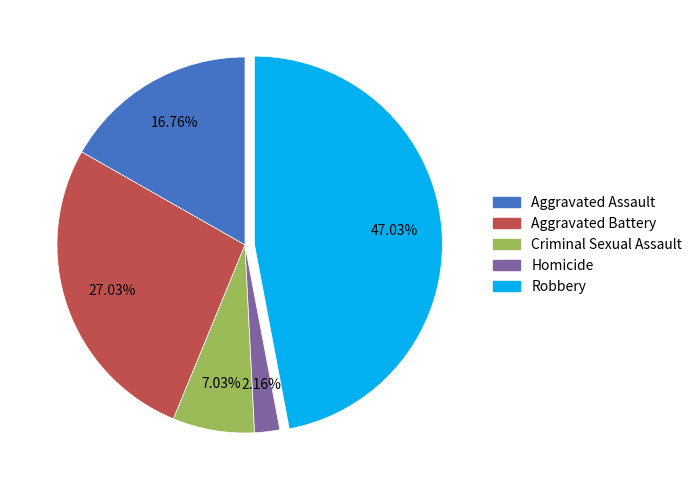

Rank the categories by value from lowest to highest.

Homicide, Criminal Sexual Assault, Aggravated Assault, Aggravated Battery, Robbery